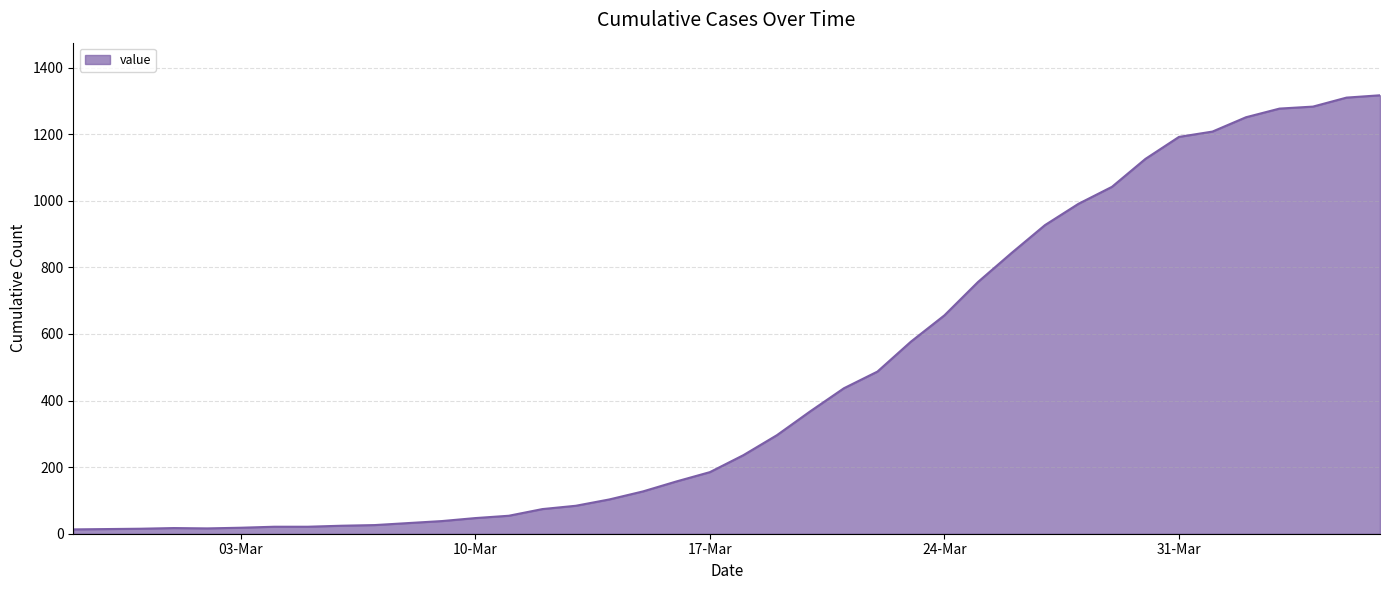

What is the greatest value displayed?

1317